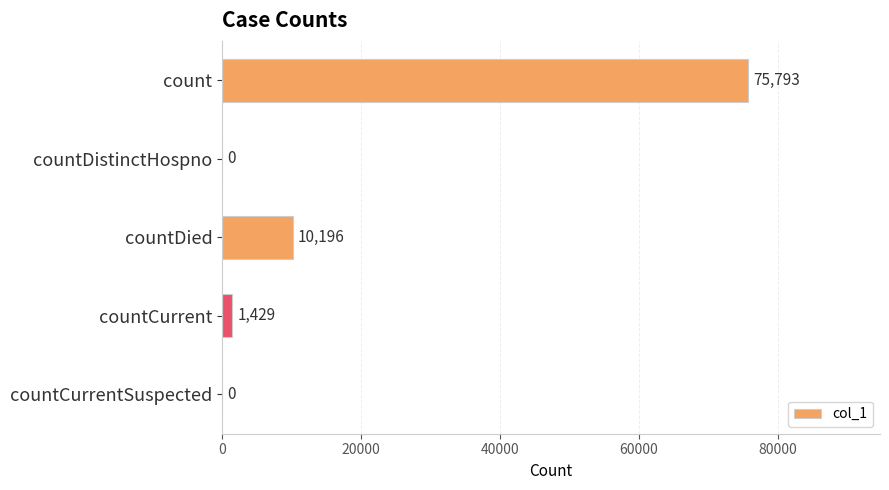

Are the bars horizontal?

Yes